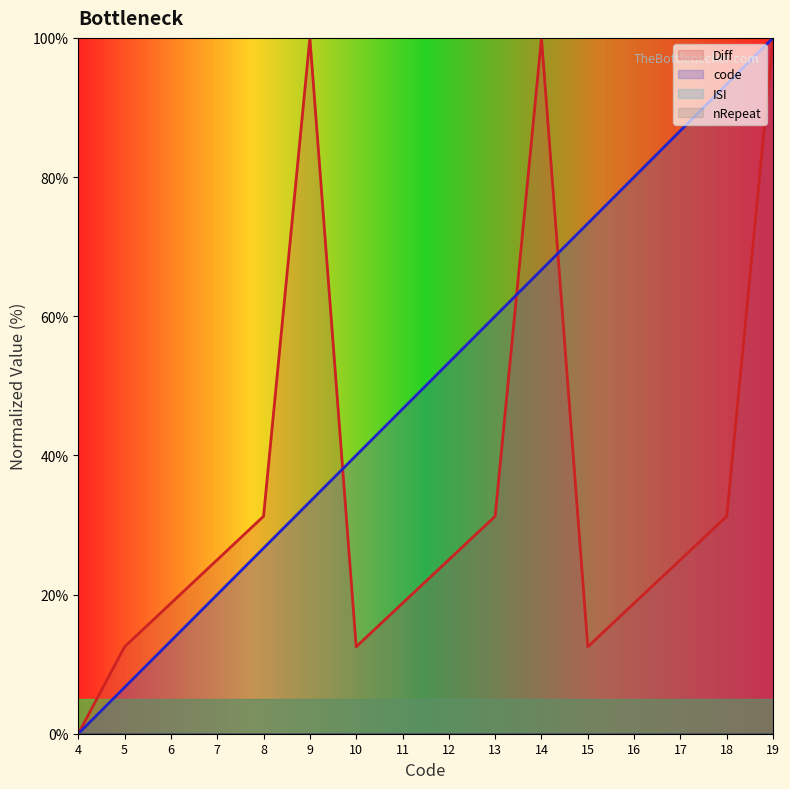

True or false: code has more than 2 points higher than both neighbors.

False